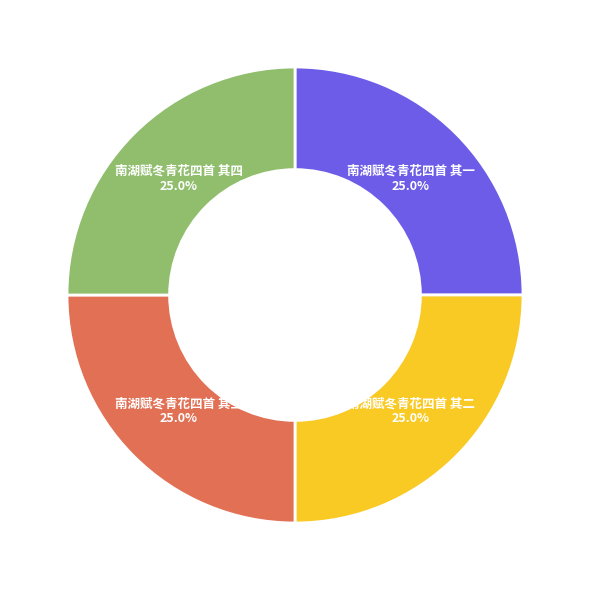

What is the total percentage of 南湖赋冬青花四首 其二 and 南湖赋冬青花四首 其一?

50.0%